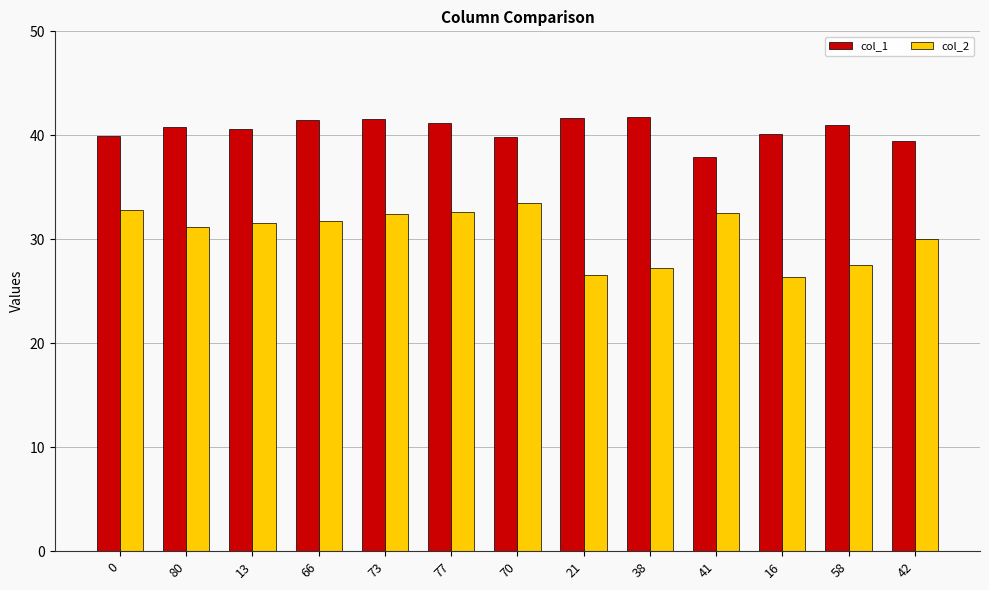

What is the difference between the highest and lowest values at 73?

9.1